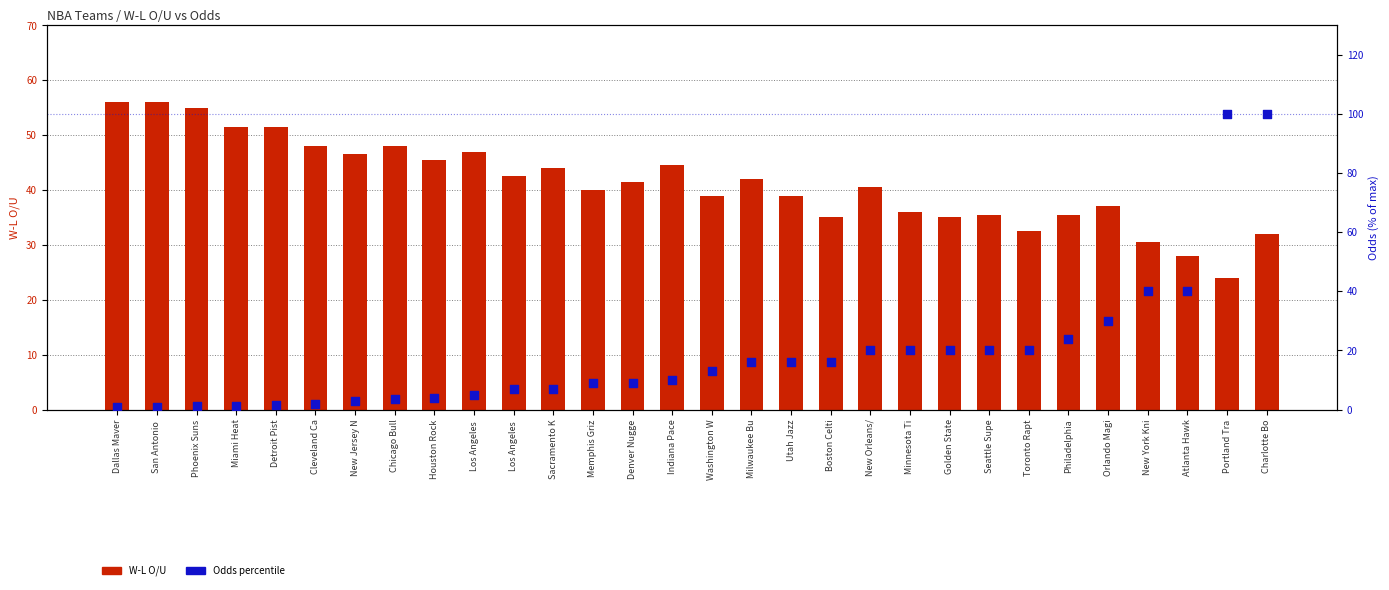

At which category is the sum across all series the highest?

Charlotte Bo